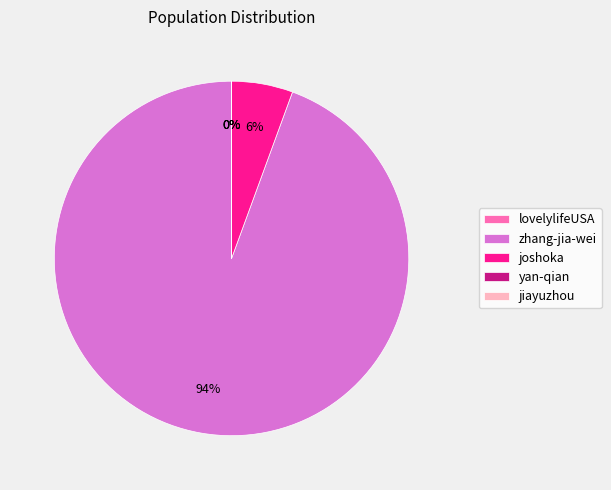

Is there a majority slice in this chart?

Yes